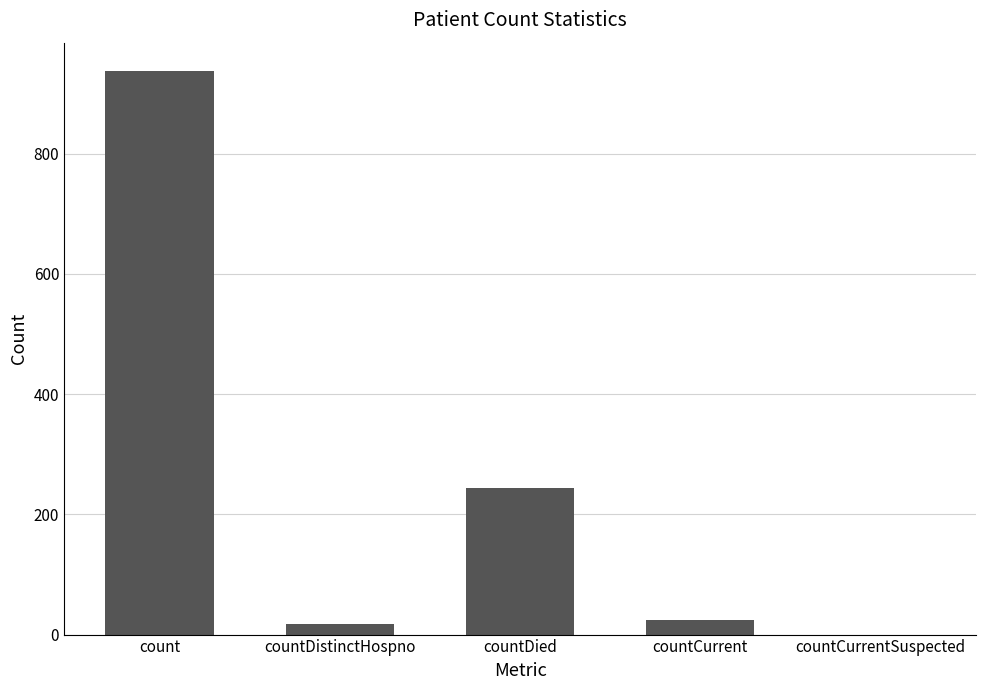

Where is the data nearest to the value 469?

countDied